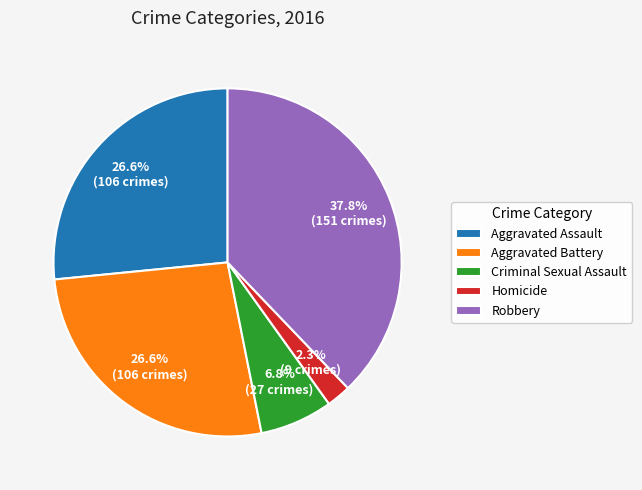

The Aggravated Assault slice represents 41% of the pie. True or false?

False